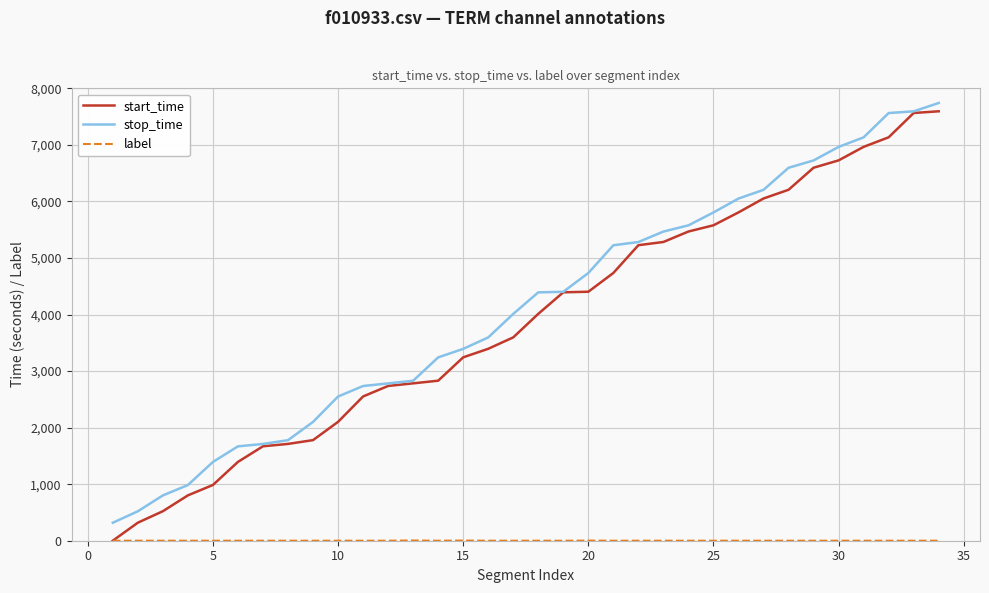

Which series has the widest spread of values?

start_time